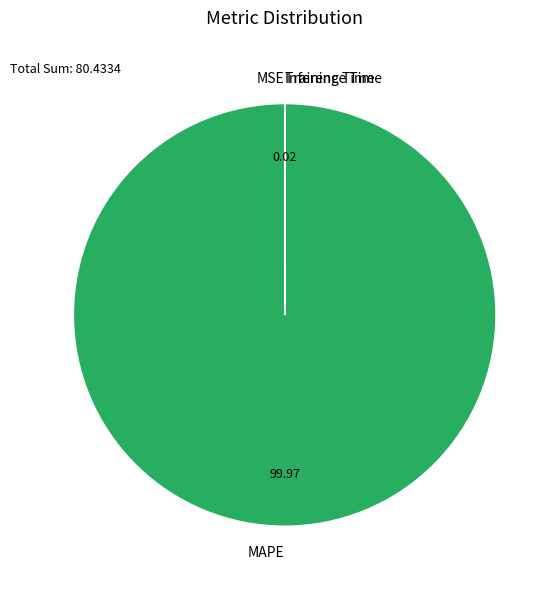

Which category has the biggest portion of the pie?

MAPE